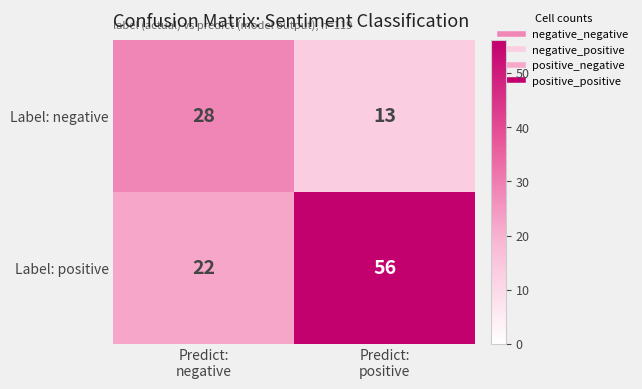

At which category is the sum across all series the highest?

Predict:
positive